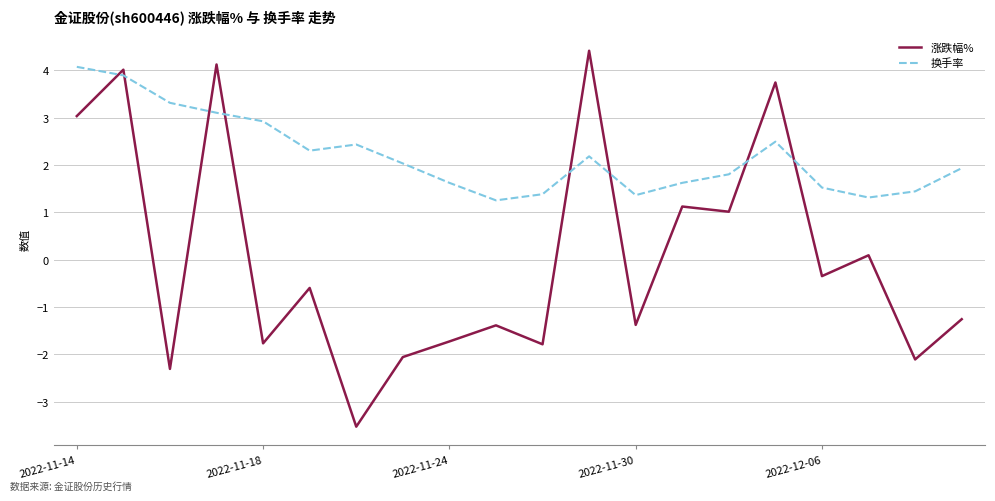

Which series ends up on top after the final intersection of 换手率 and 涨跌幅%?

换手率